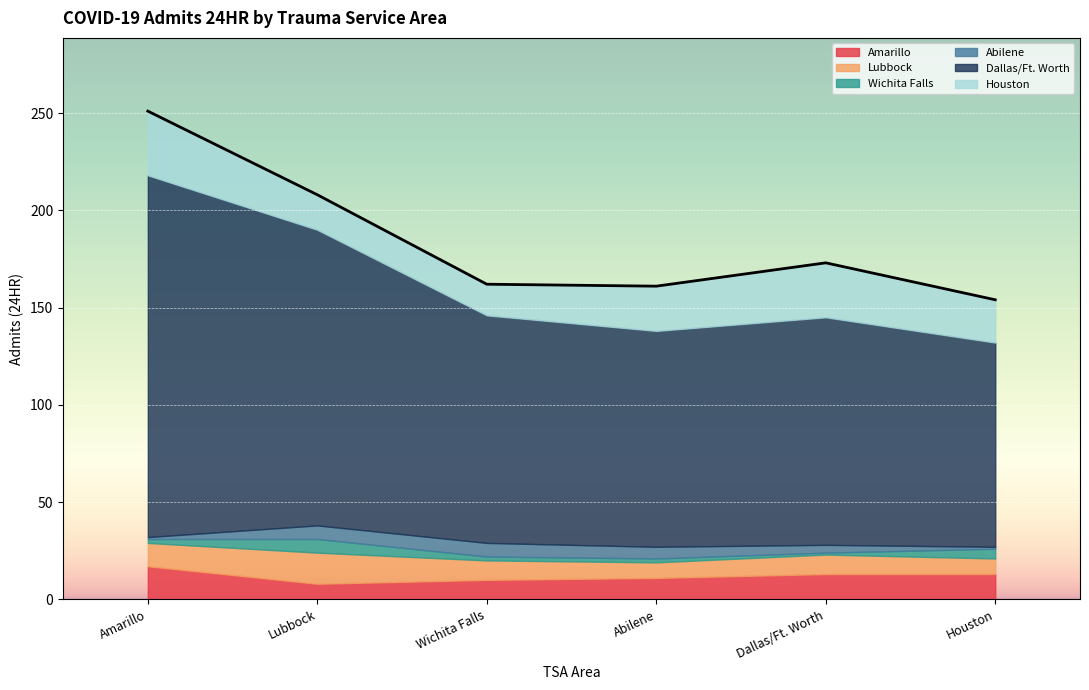

At which category is the sum across all series the highest?

Amarillo